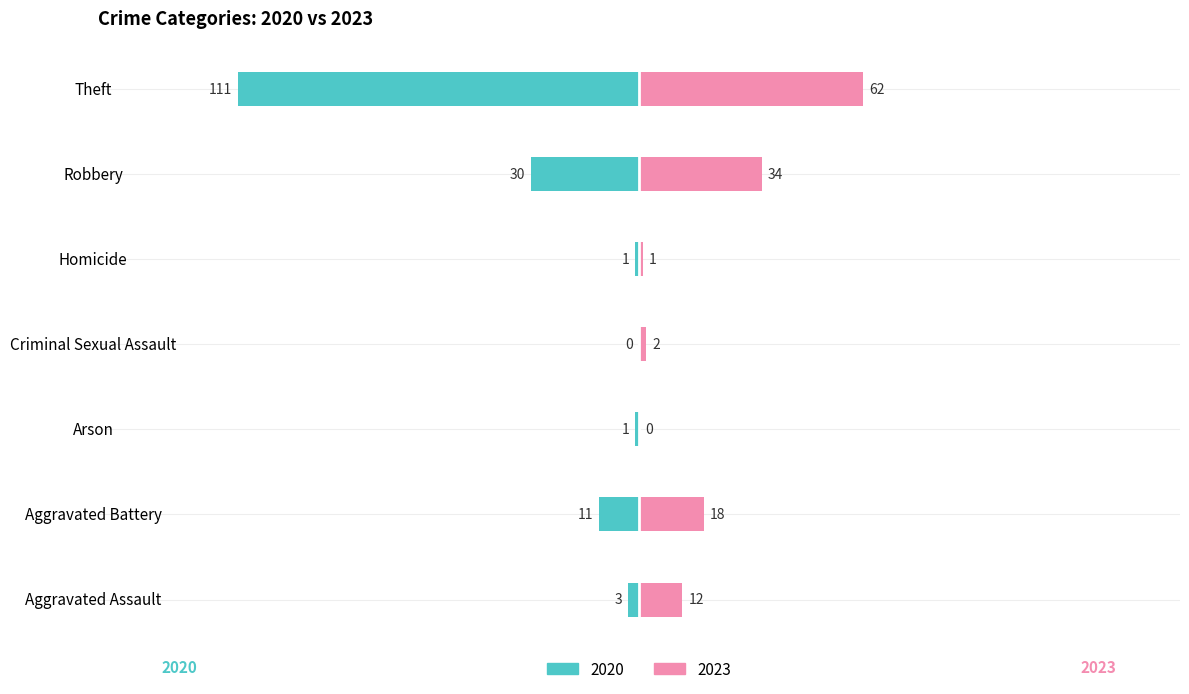

At which category does the chart reach its peak across all series?

Theft